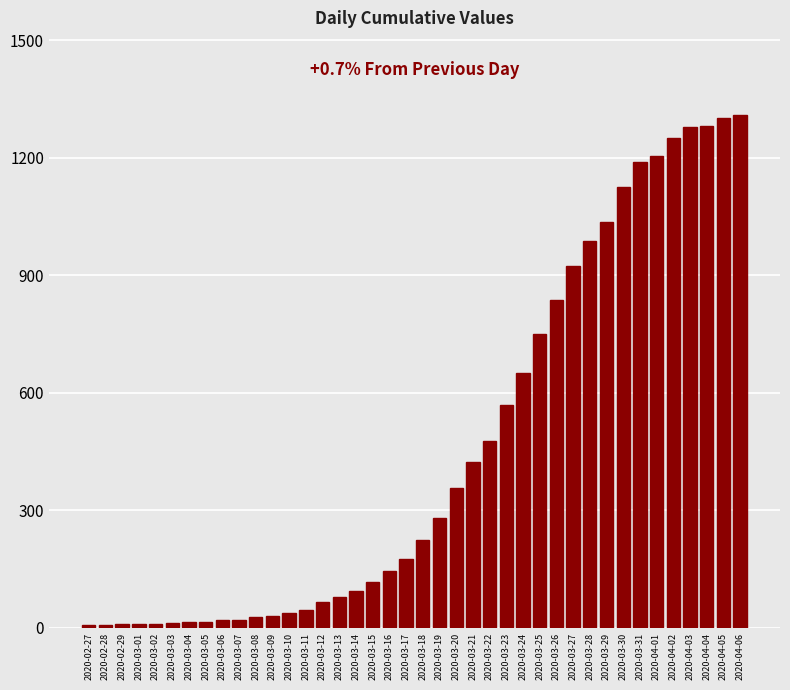

Is it true that the value at 2020-04-03 is 1279?

True